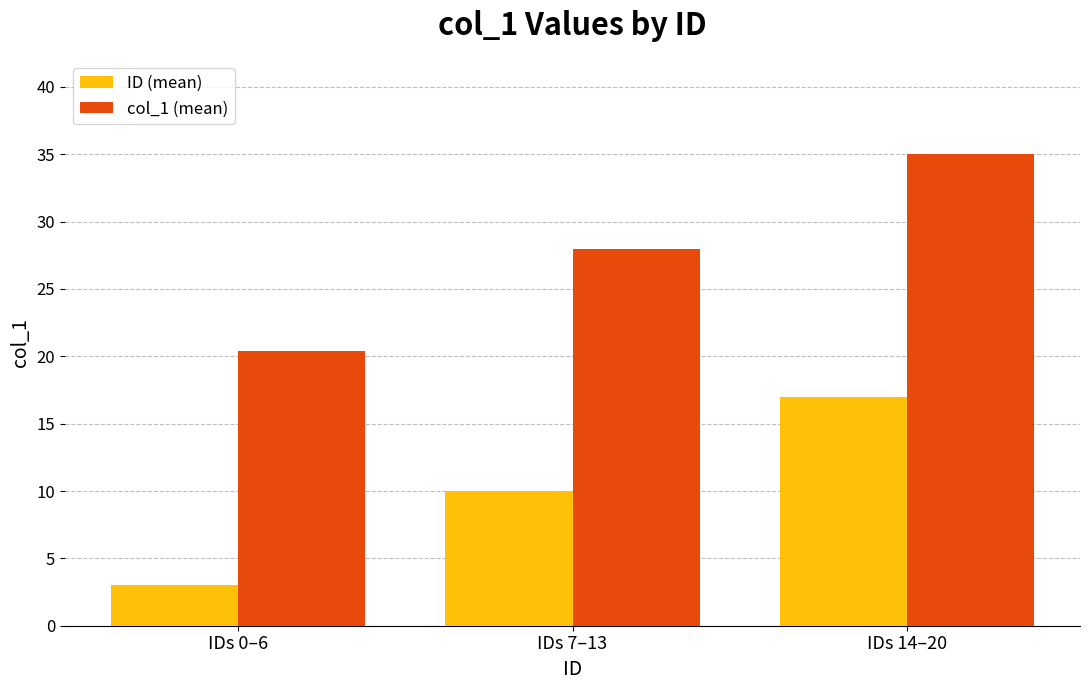

Reading left to right, extract all data points from this chart.

ID (mean): 3.0	10.0	17.0
col_1 (mean): 20.4	28.0	35.0